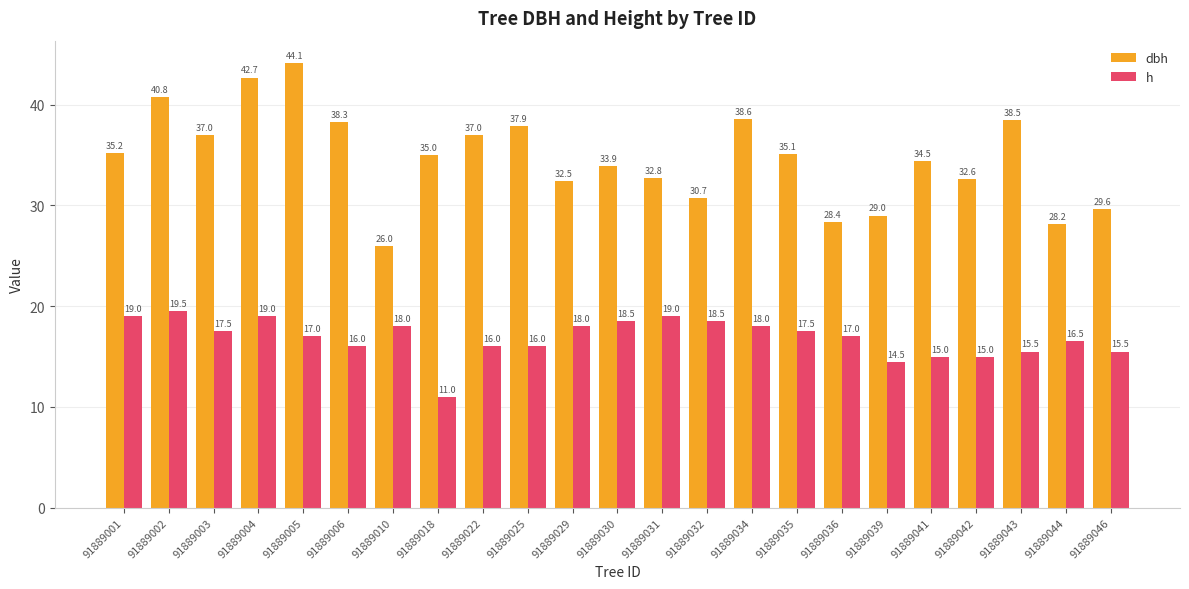

At 91889034, list the series in order from smallest to largest.

h, dbh